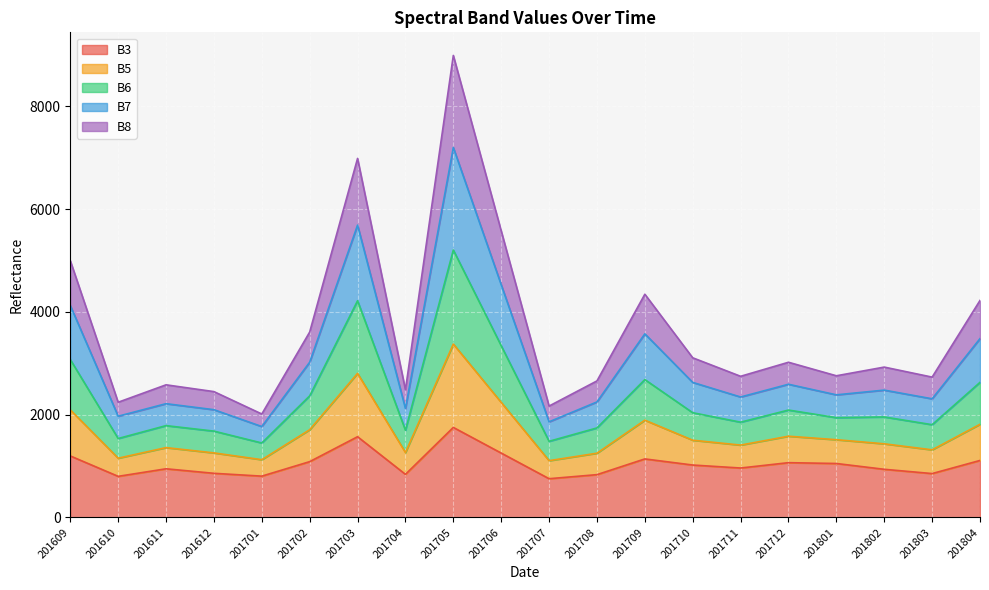

How many series are shown in this chart?

5